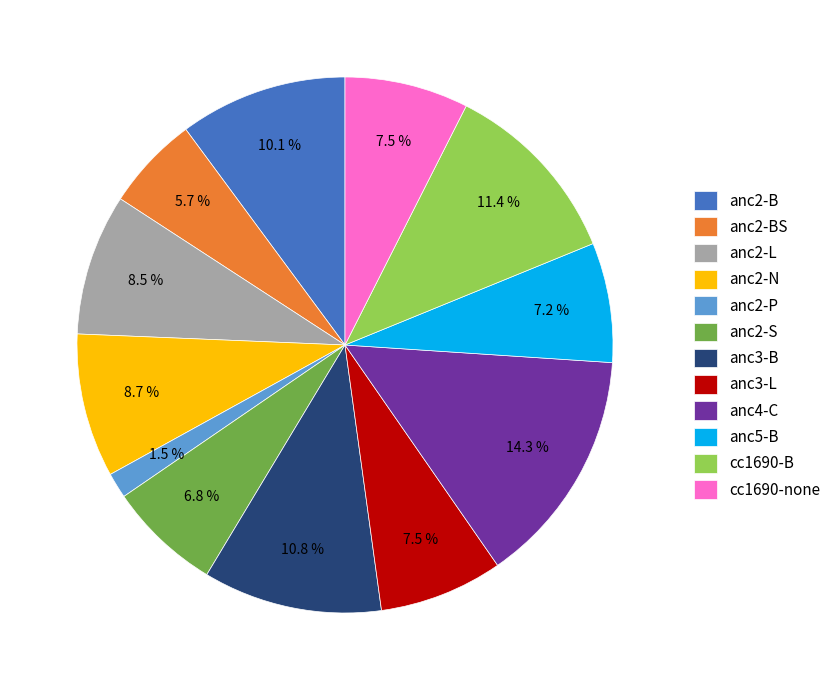

What is the smallest slice in the pie chart?

anc2-P